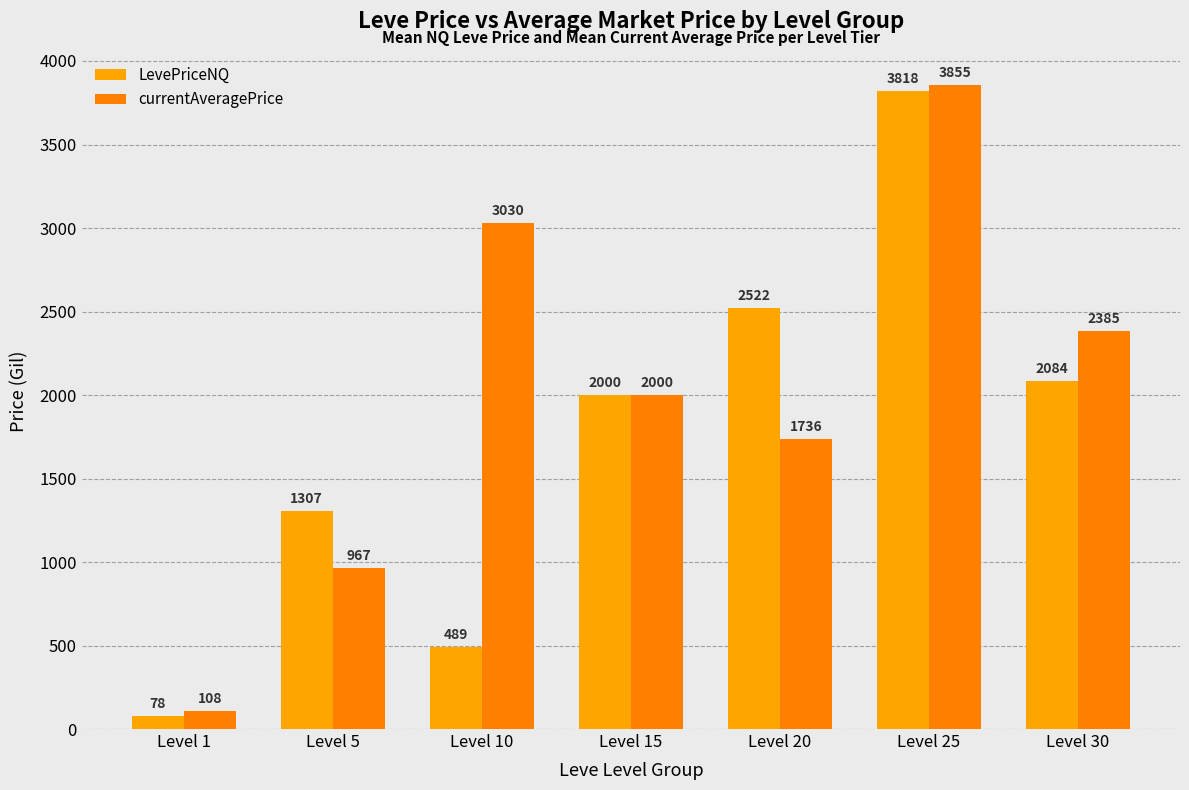

How many data points does each series have?

7